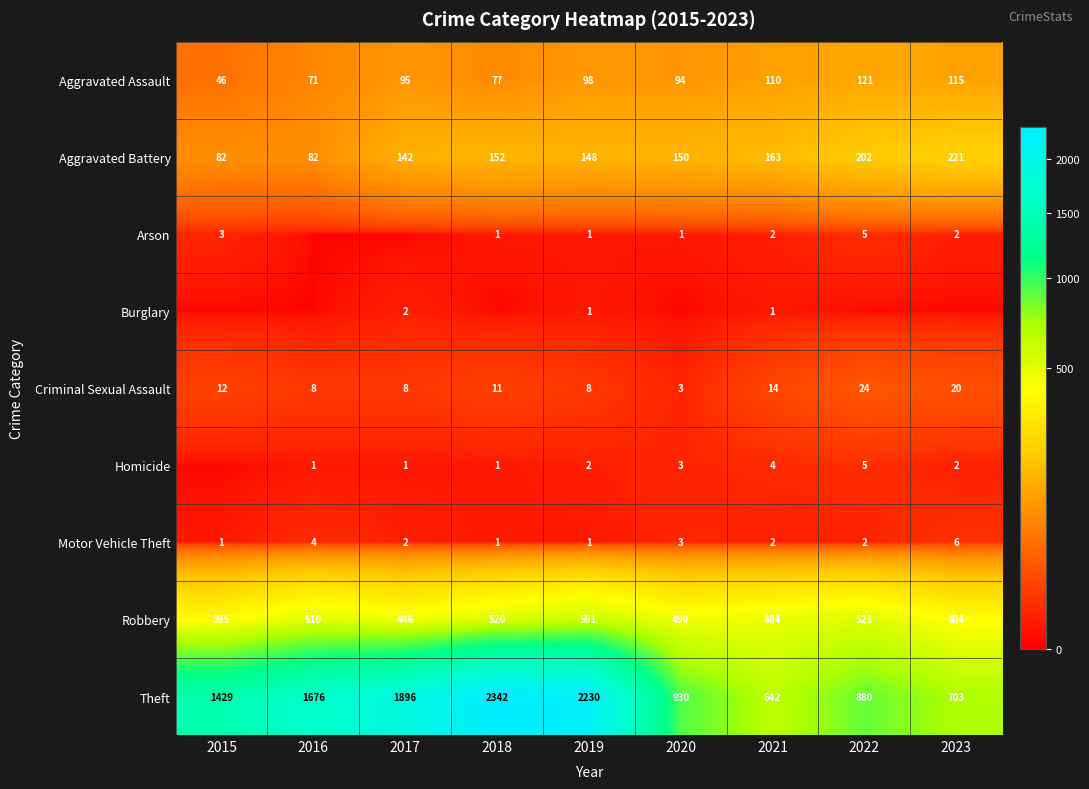

At which label does Aggravated Assault reach its minimum?

2015